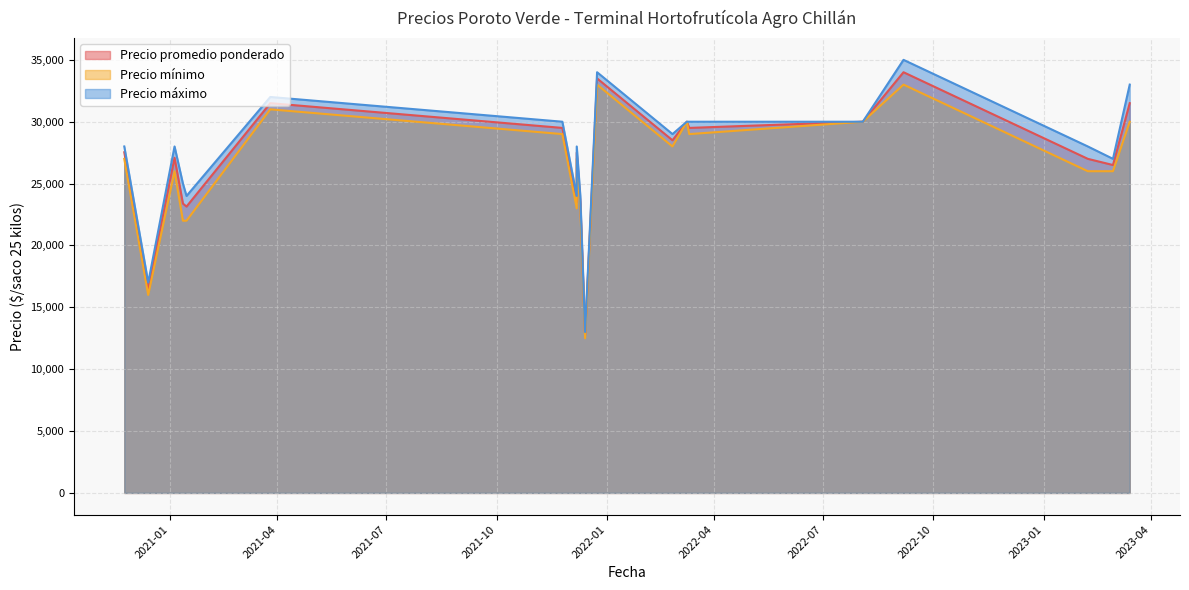

The value of Precio máximo at 2021-03-26 is 49816. True or false?

False